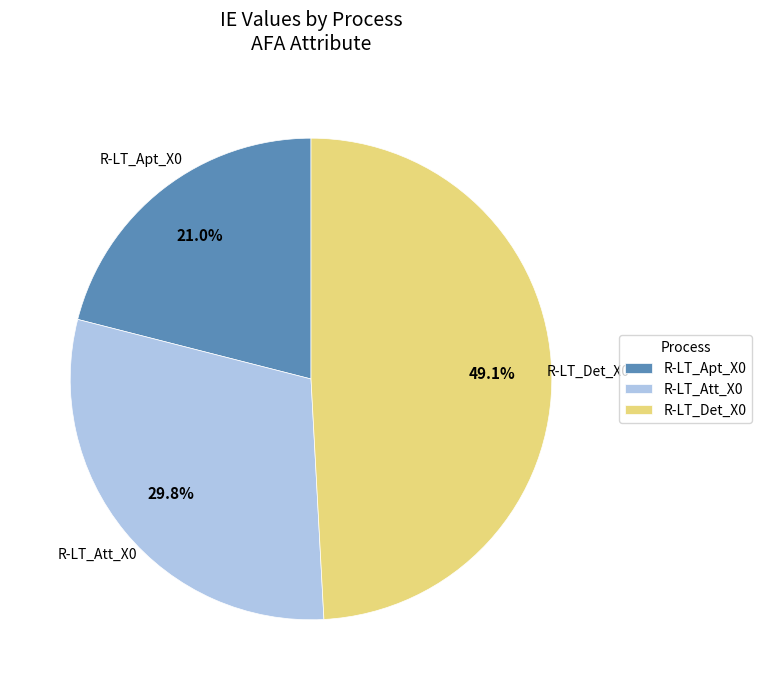

Does R-LT_Apt_X0 account for over 50% of the chart?

No